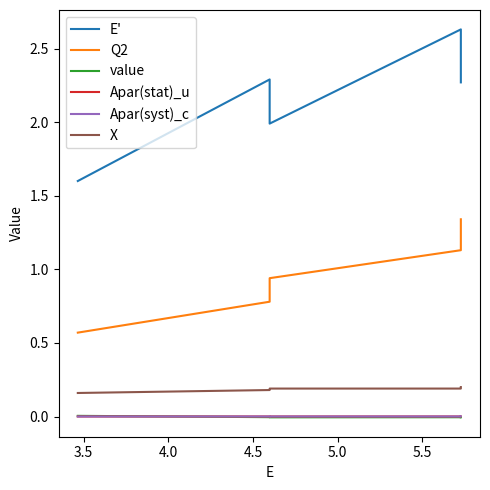

Between 3.5 and 4.0, which series saw the biggest shift?

E'